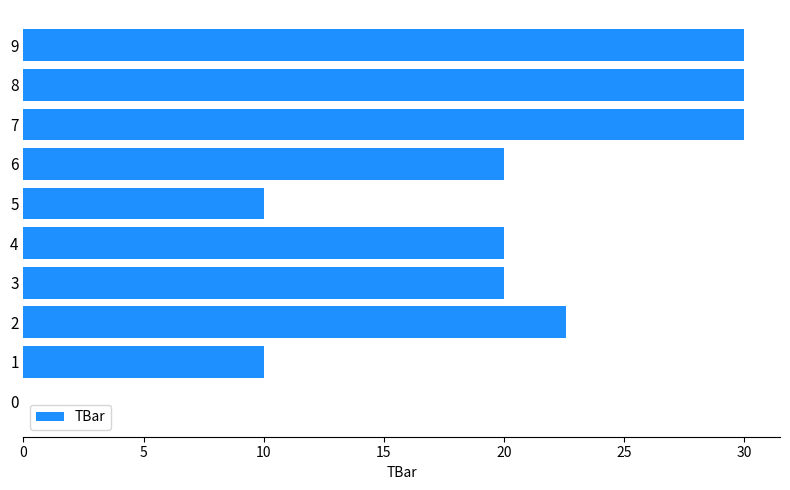

What is the sum of the values at 1 and 6?

30.0